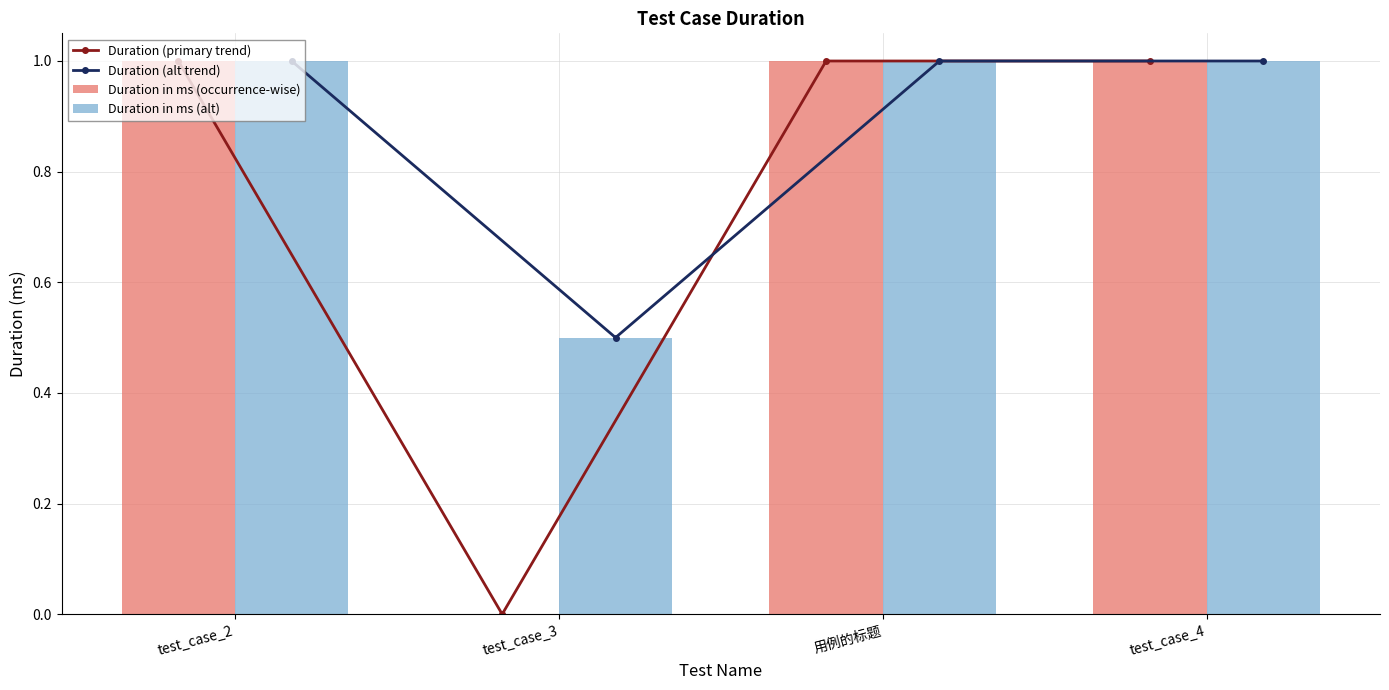

Which series has the largest total across all categories?

Duration (alt trend)